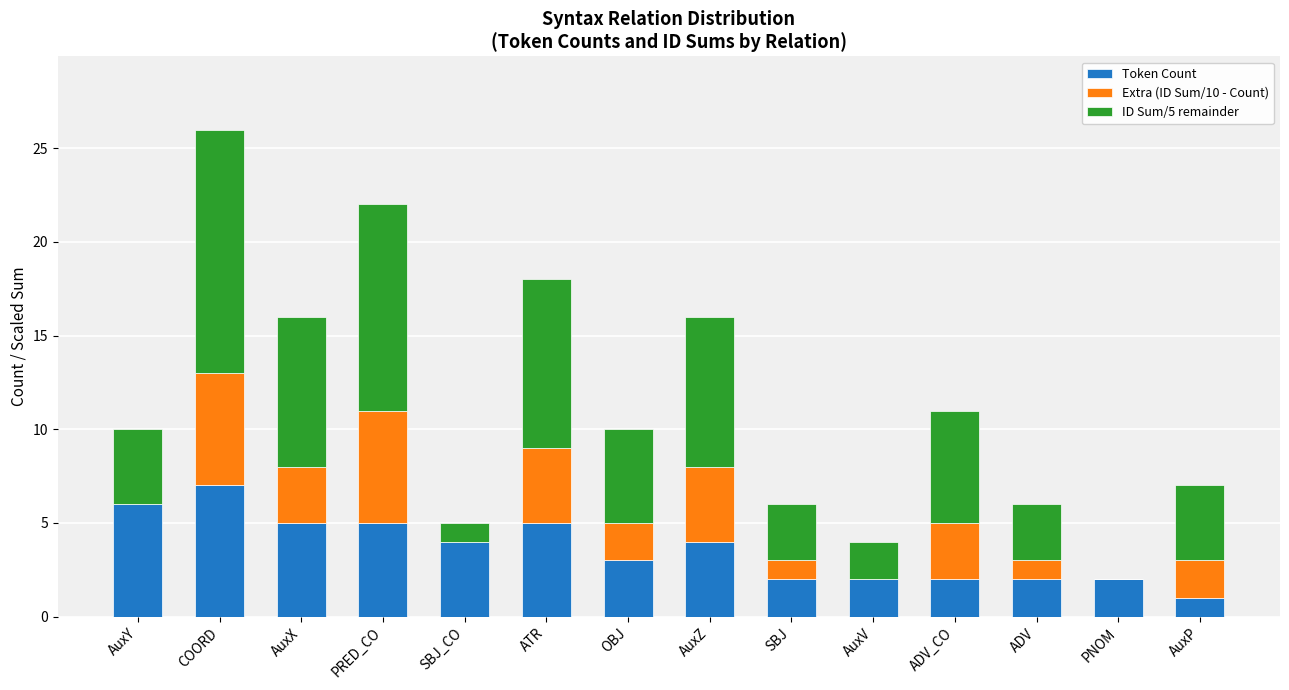

True or false: Token Count has a value of 4 at COORD.

False